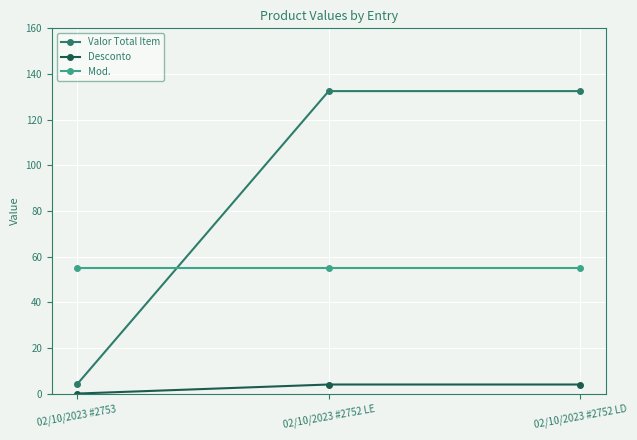

What is the sum of all Valor Total Item values?

269.0